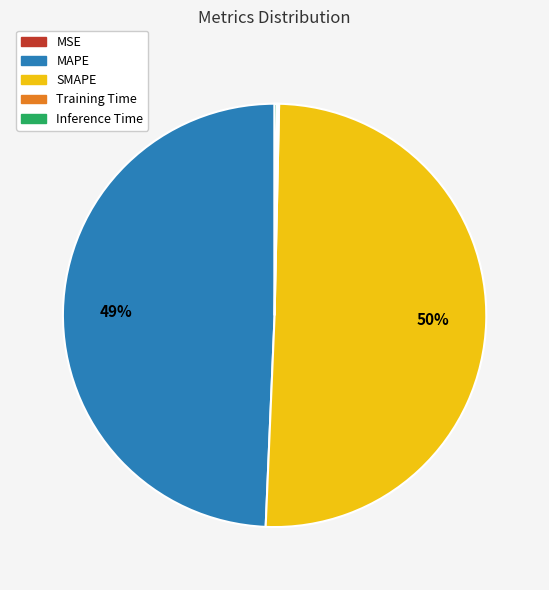

Which slice represents more than half of the pie?

SMAPE